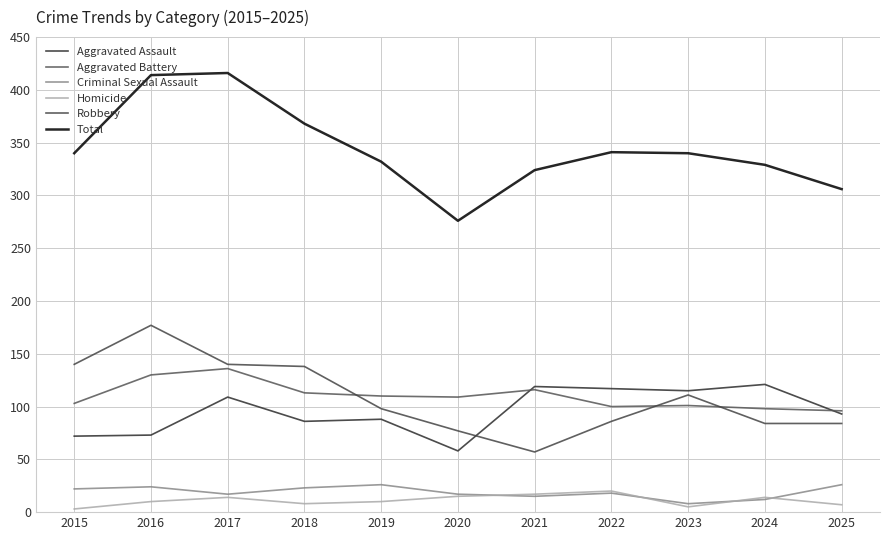

The value of Total at 2017 is 573. True or false?

False